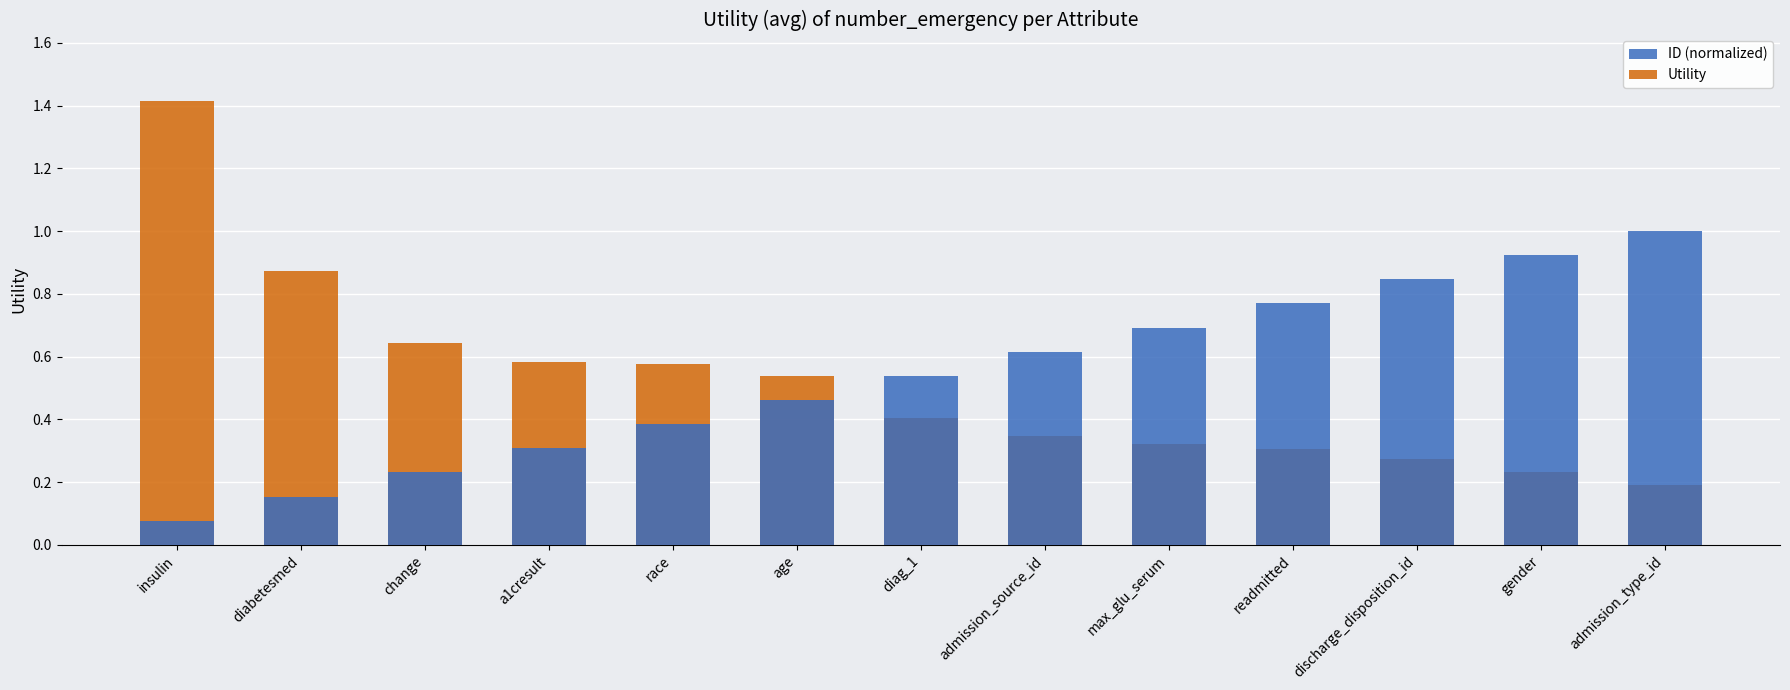

What position from the left is race?

5